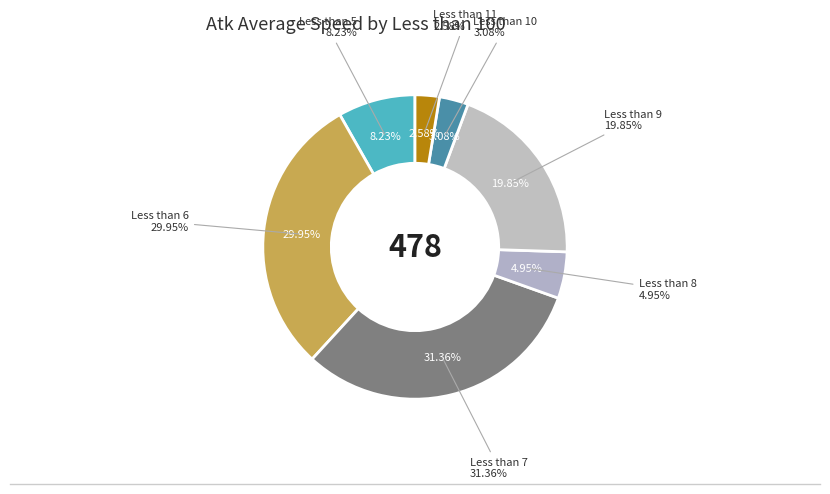

Does any single category account for the majority?

No